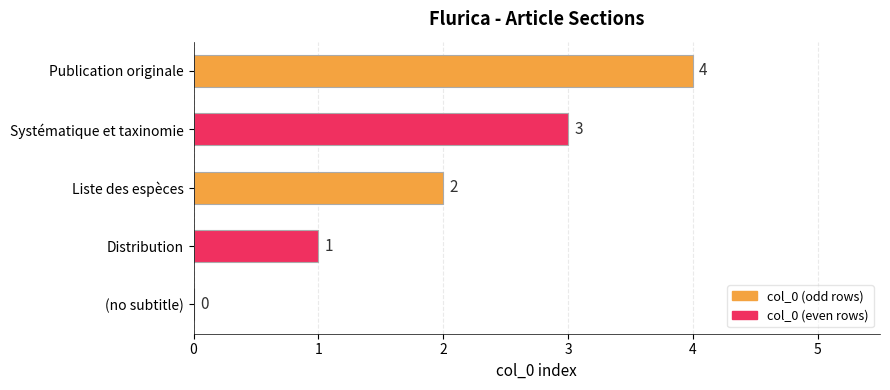

What is the average value?

2